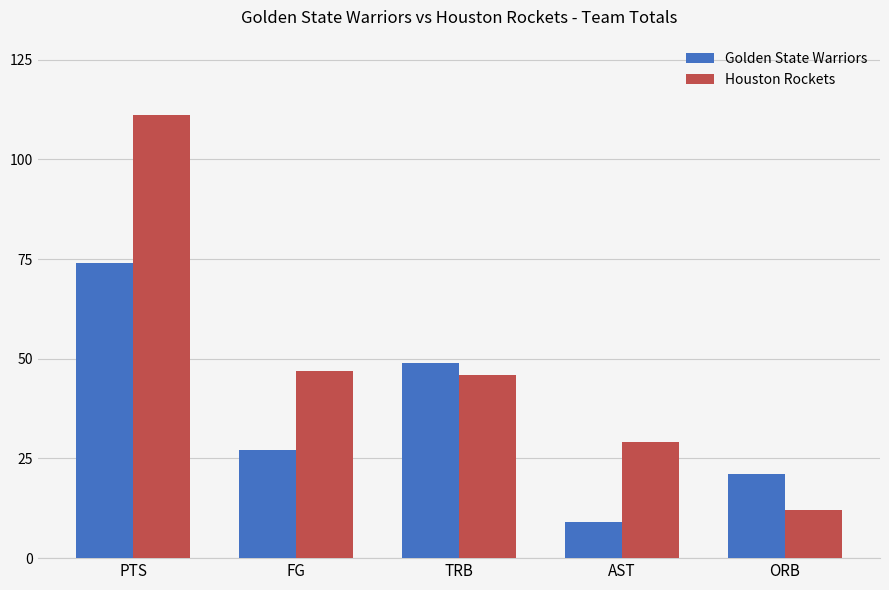

Which series changed the most between PTS and FG?

Houston Rockets